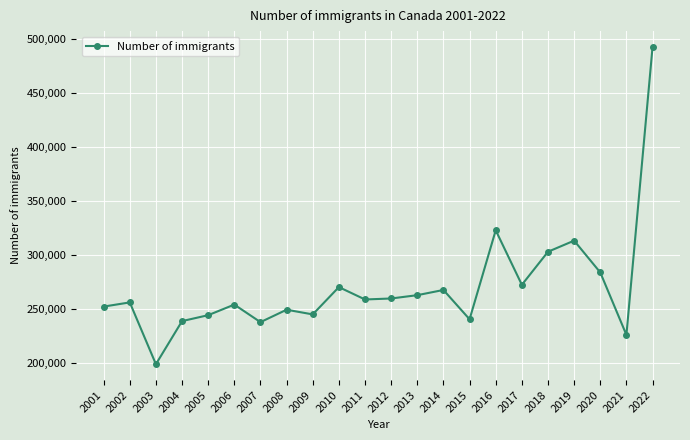

How many values are below 259110?

11